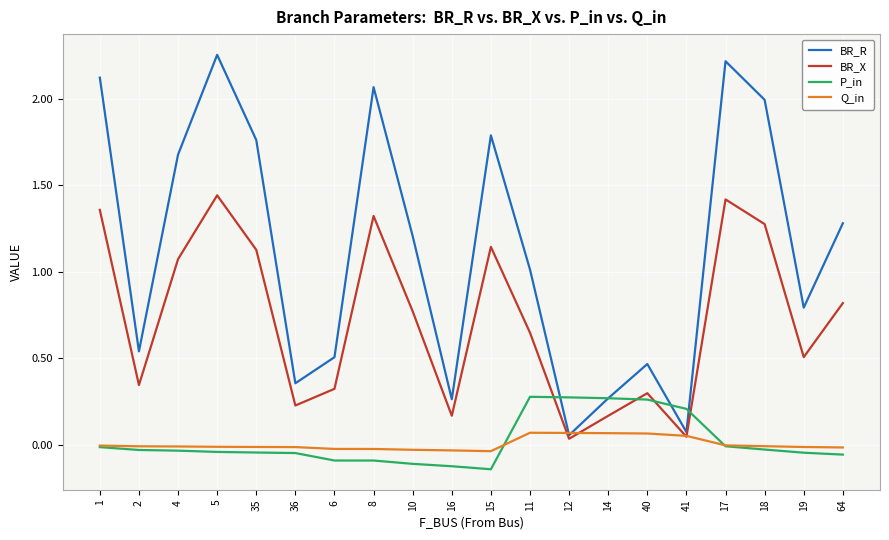

Is it true that Q_in equals -0.0 at 18?

True